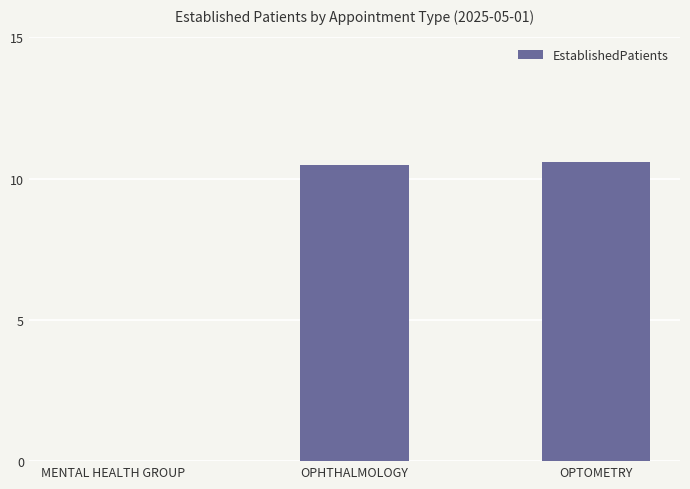

Where does the data first go above 10?

OPHTHALMOLOGY